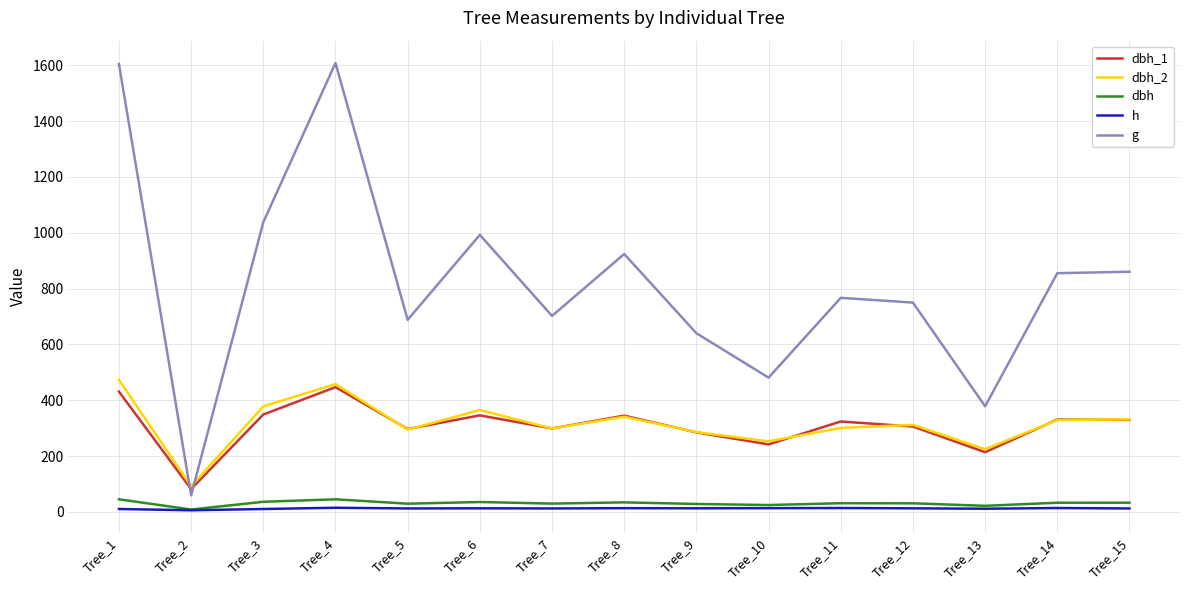

What is the sum of all dbh_2 values?

4739.0